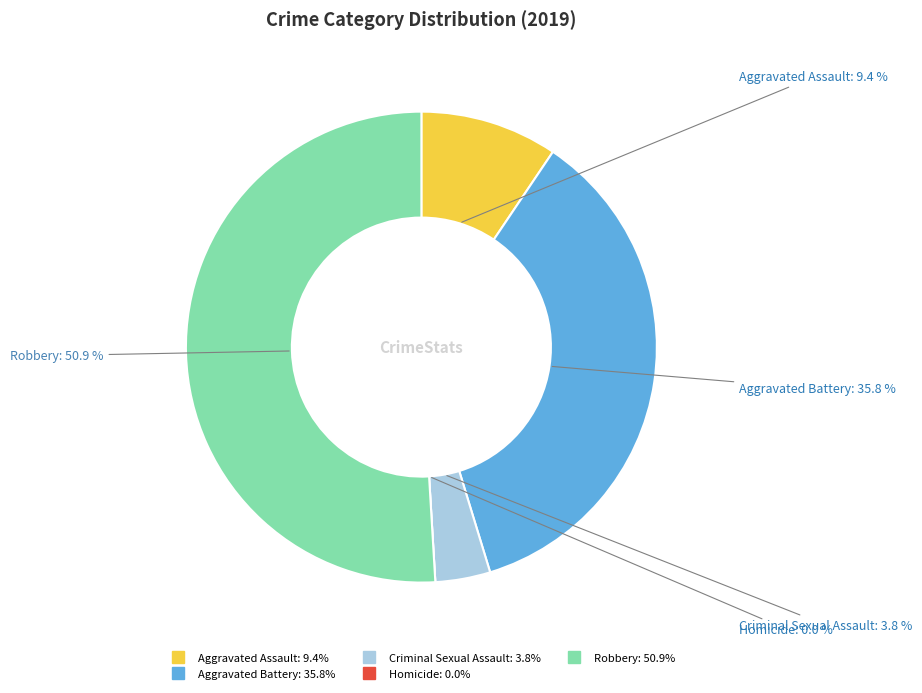

Which category has the smallest portion of the pie?

Homicide